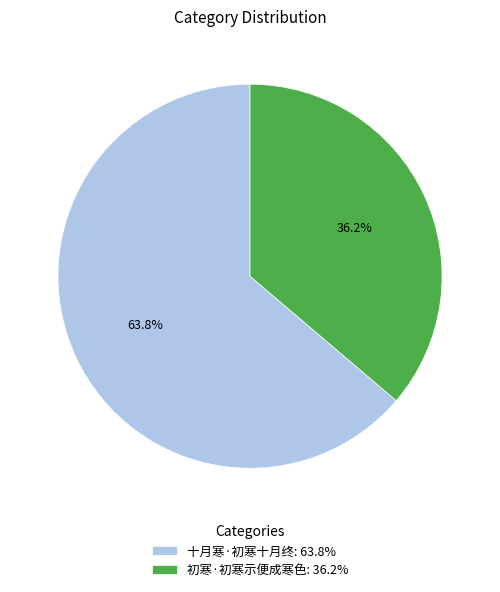

What is the majority slice?

十月寒·初寒十月终